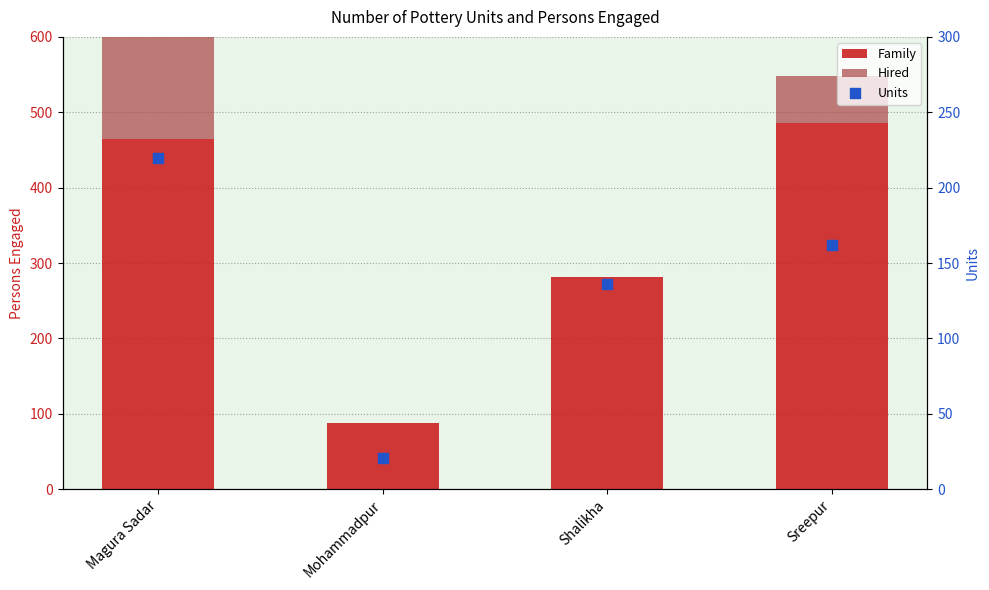

What is the total value across all series at Shalikha?

417